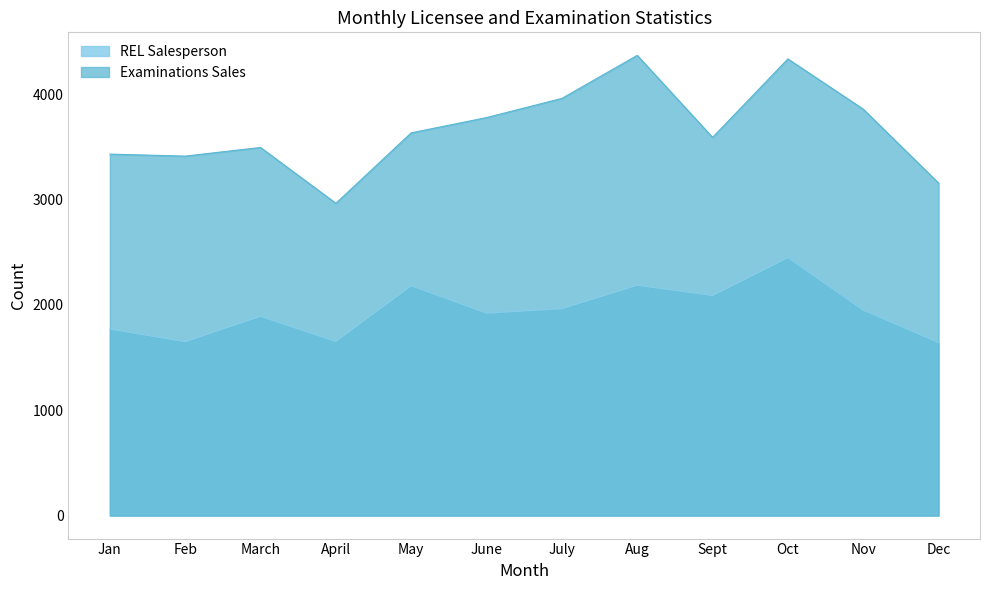

Rank the categories by REL Salesperson value from highest to lowest.

Oct, Aug, May, Sept, July, Nov, June, March, Jan, April, Feb, Dec